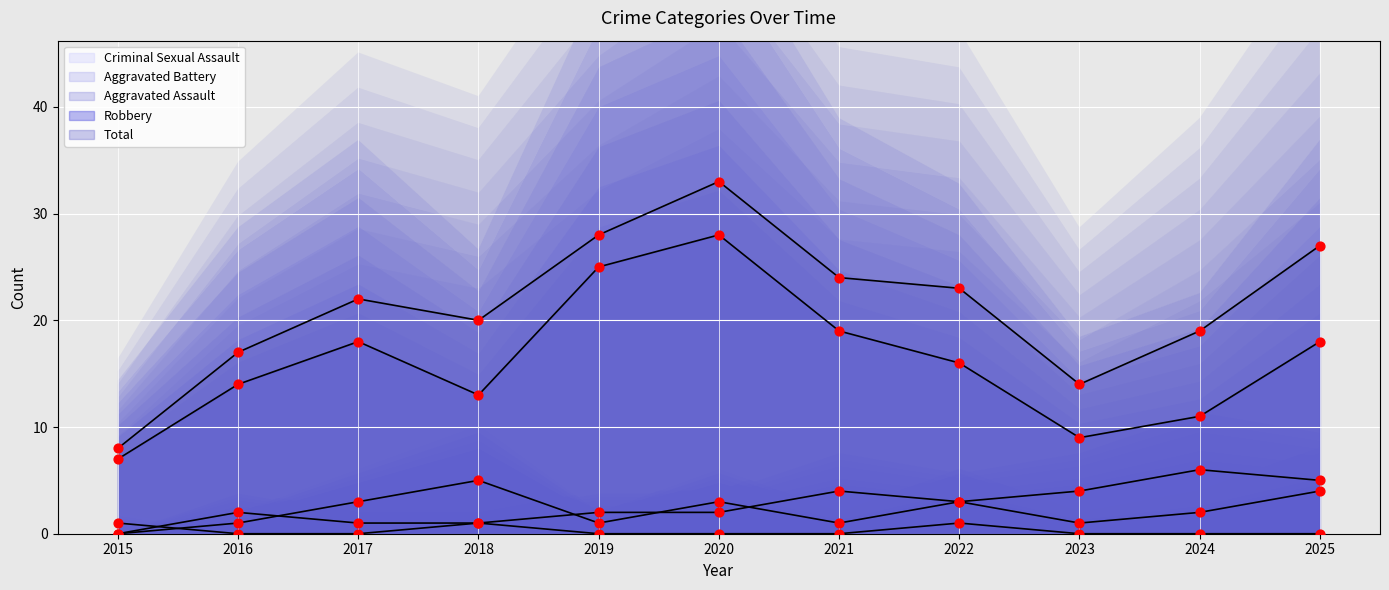

Which series contains the highest Y value?

Total